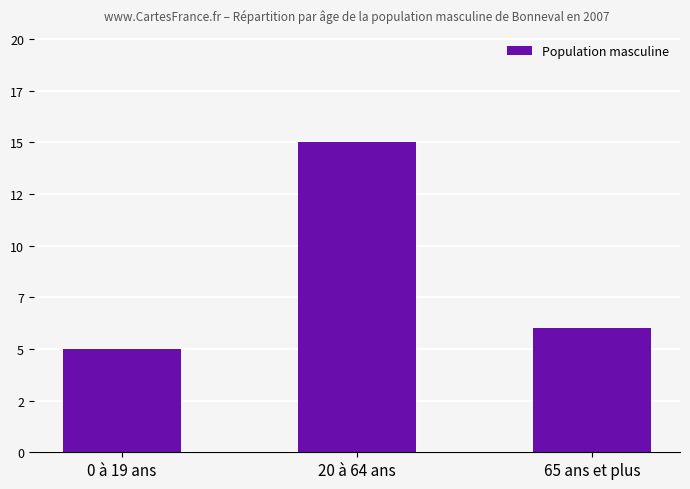

Are the bars horizontal?

No